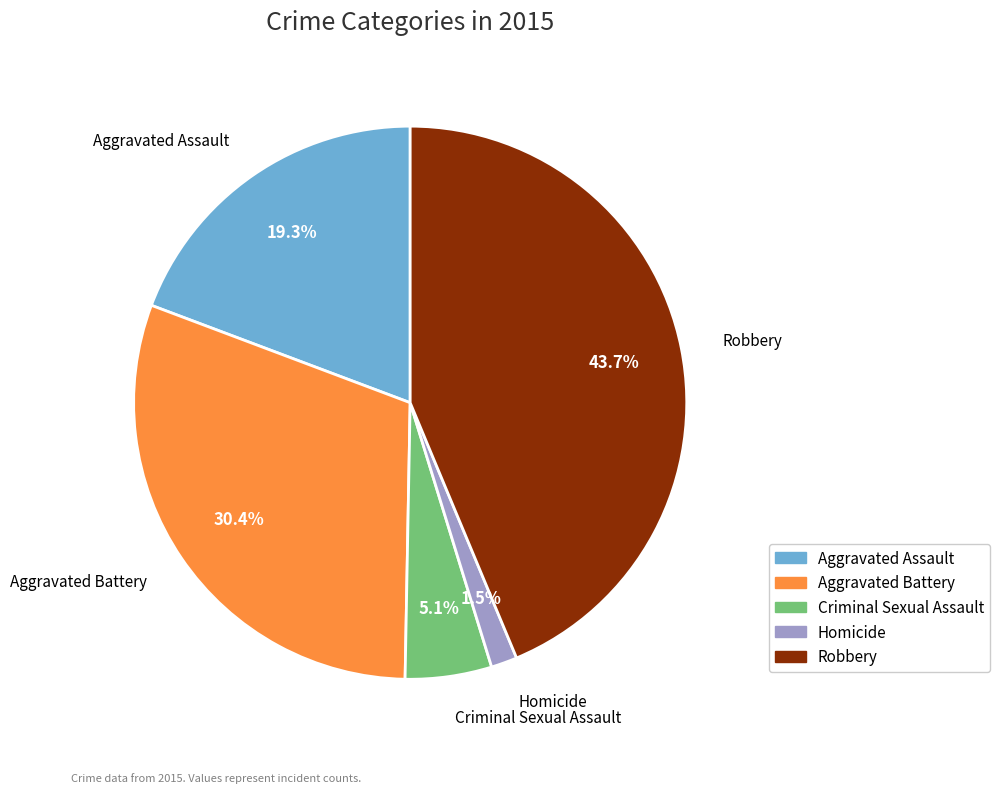

Is it true that Robbery is 44% of the pie?

True